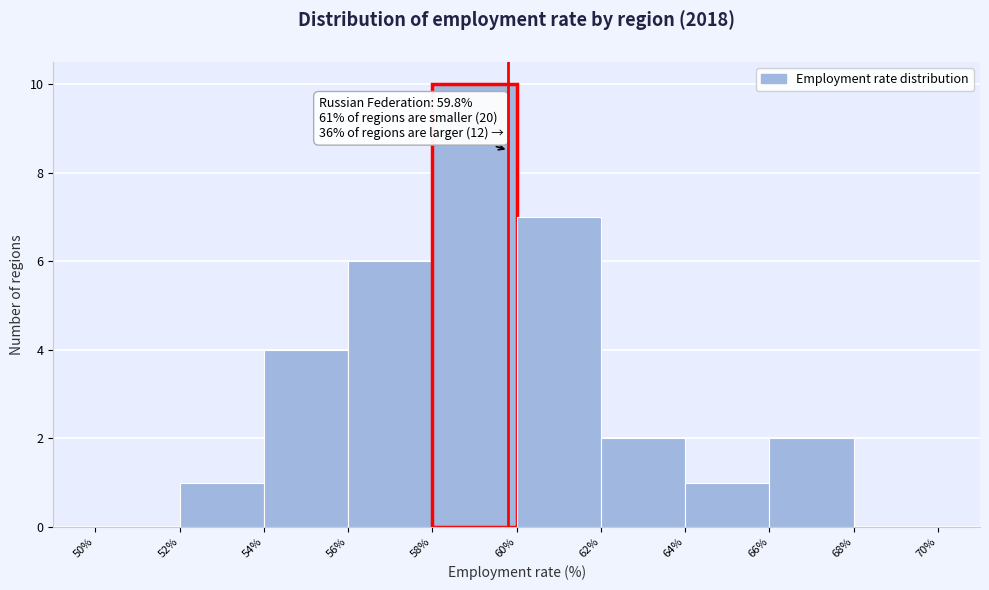

Which range on the x-axis has the tallest bar?

58% to 60%